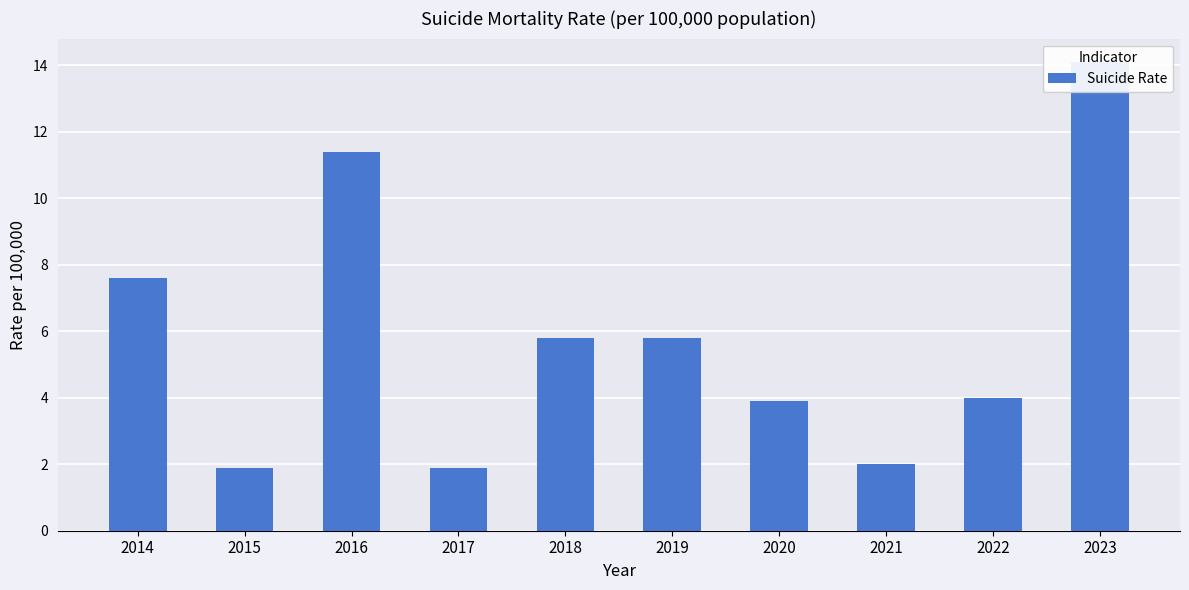

List the labels in order of value, largest first.

2023, 2016, 2014, 2018, 2019, 2022, 2020, 2021, 2015, 2017